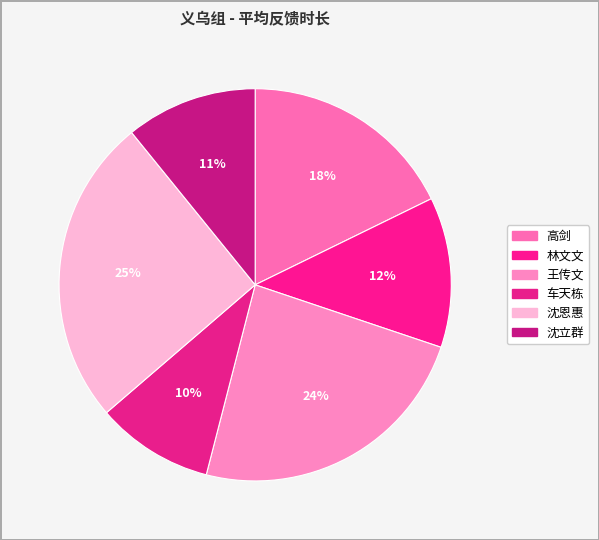

How many segments does this pie chart have?

6